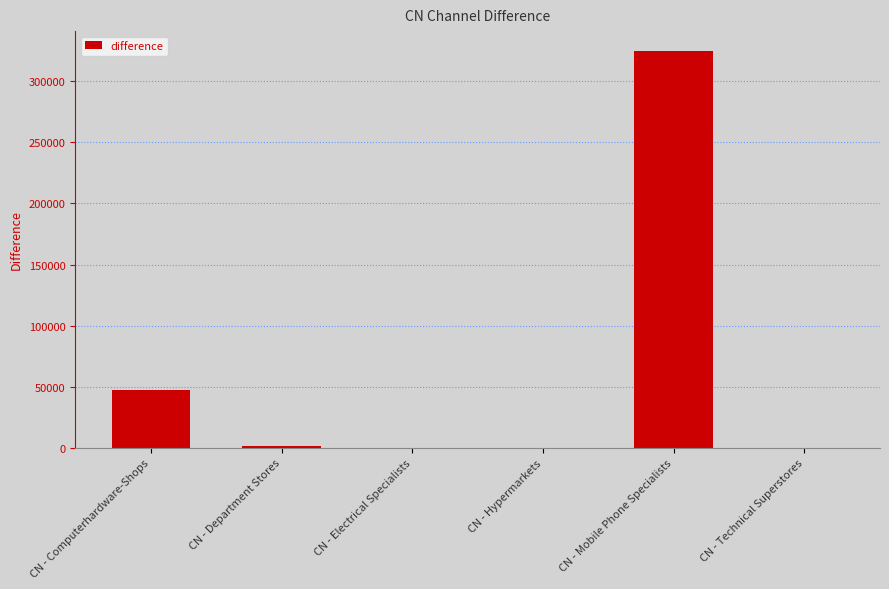

Count the number of categories in the chart.

6